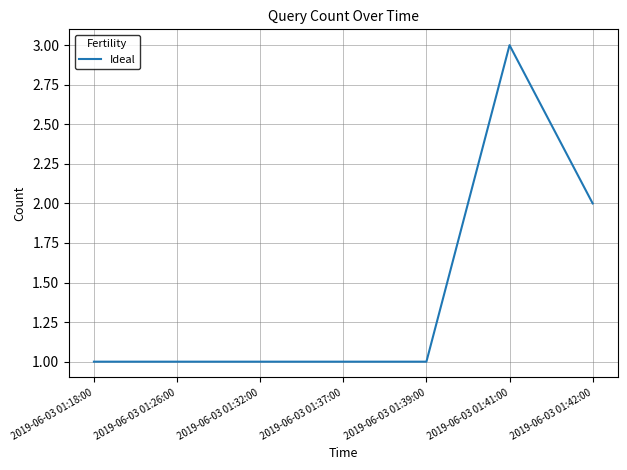

Approximately how many times larger is the value at 2019-06-03 01:26:00 compared to 2019-06-03 01:39:00?

1.0